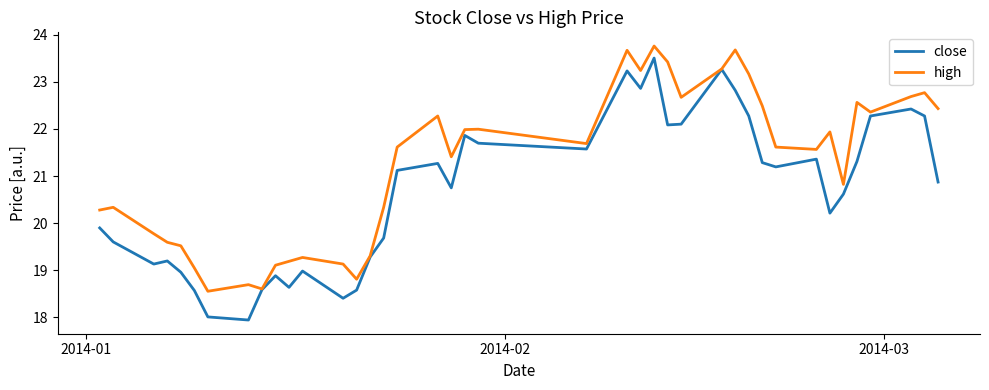

Reading left to right, list all the values displayed in this chart.

close: 19.9	19.6	19.1	19.2	19.0	18.6	18.0	17.9	18.6	18.9	18.6	19.0	18.4	18.6	19.3	19.7	21.1	21.3	20.7	21.9	21.7	21.6	23.2	22.9	23.5	22.1	22.1	23.3	22.8	22.3	21.3	21.2	21.4	20.2	20.6	21.3	22.3	22.4	22.3	20.9
high: 20.3	20.3	19.8	19.6	19.5	19.0	18.6	18.7	18.6	19.1	19.2	19.3	19.1	18.8	19.3	20.3	21.6	22.3	21.4	22.0	22.0	21.7	23.7	23.2	23.8	23.4	22.7	23.3	23.7	23.2	22.5	21.6	21.6	21.9	20.8	22.6	22.4	22.7	22.8	22.4